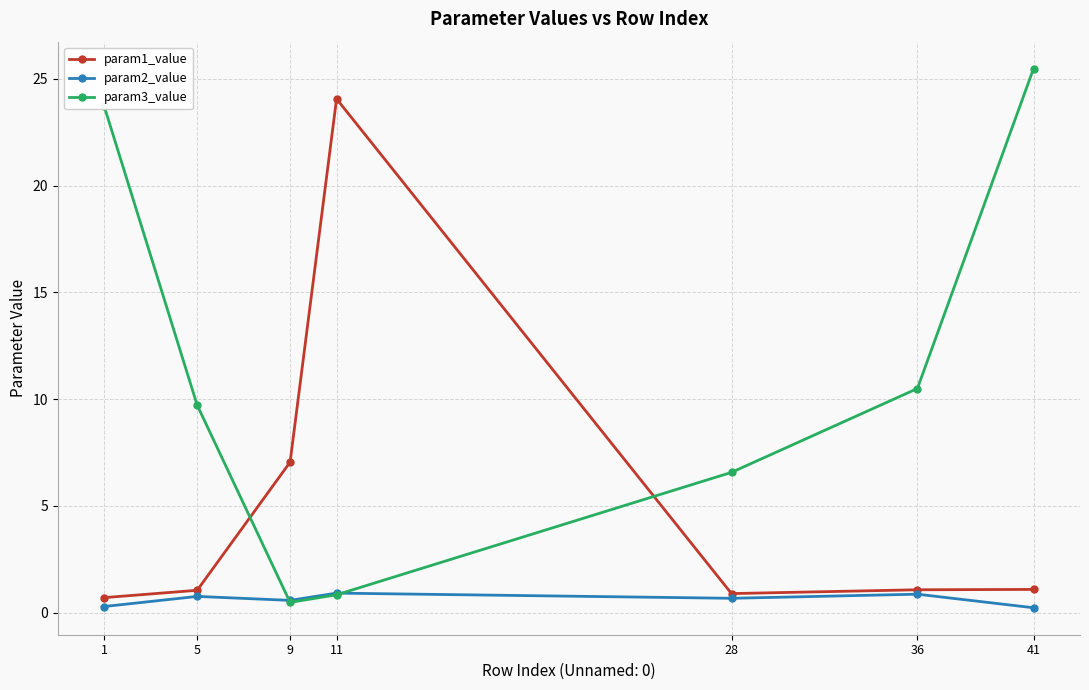

True or false: param3_value has a value of 6.8 at 36.

False